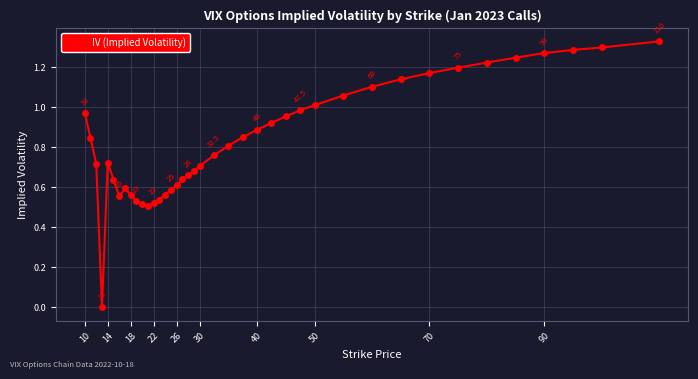

Count the number of values greater than 0.

39